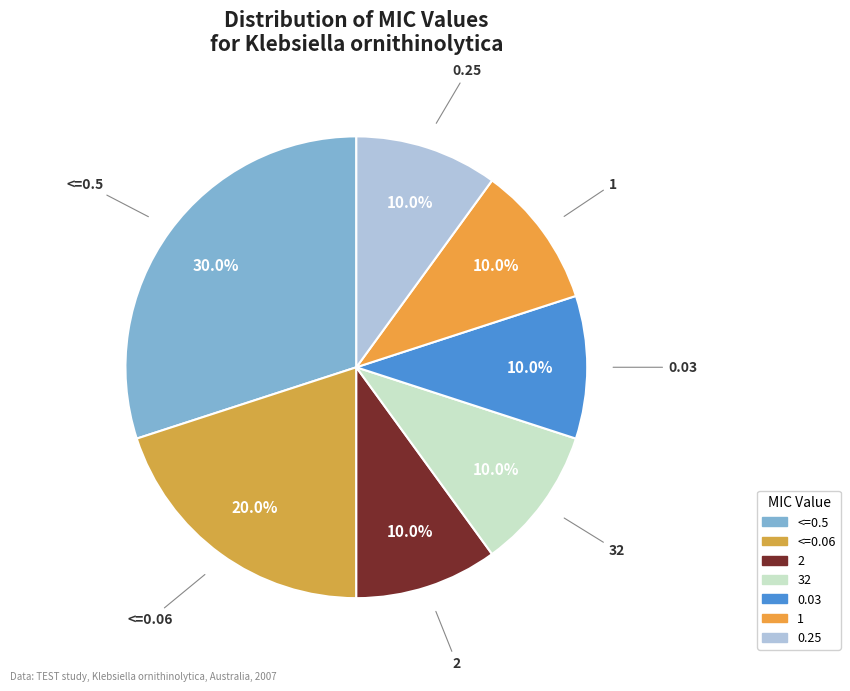

The <=0.5 slice represents 19% of the pie. True or false?

False